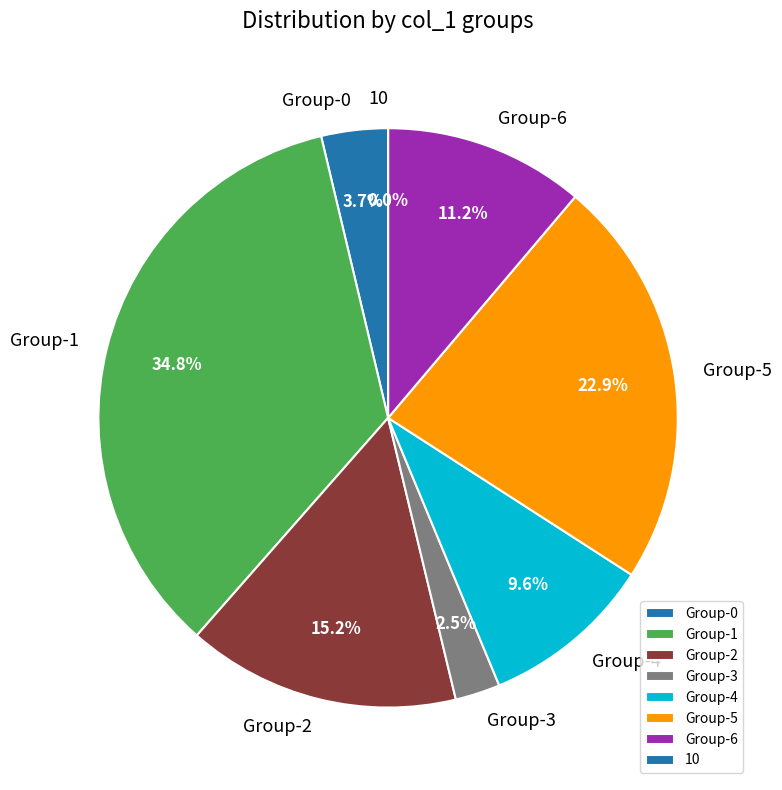

Is there any slice that represents more than half of the pie?

No